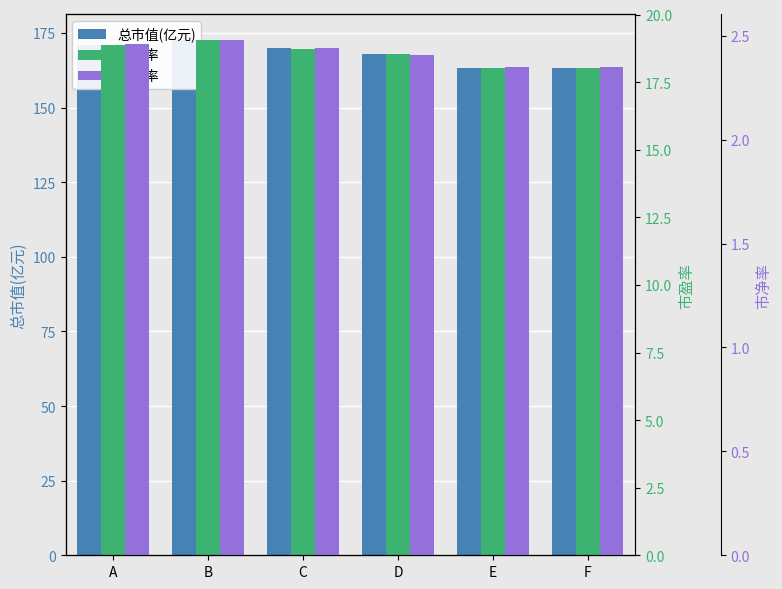

Is it true that 市盈率 equals 18.5 at D?

True